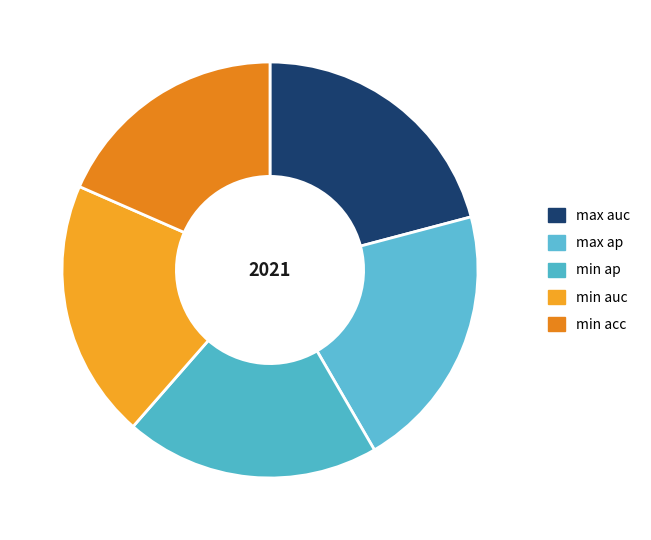

What is the change in value from min auc to min acc?

-0.1